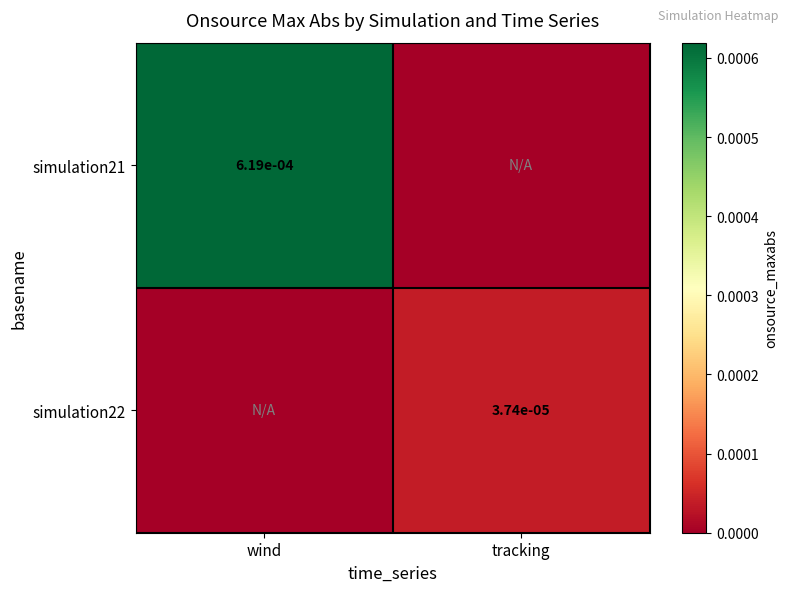

Is it true that simulation22 equals 0.0 at tracking?

True